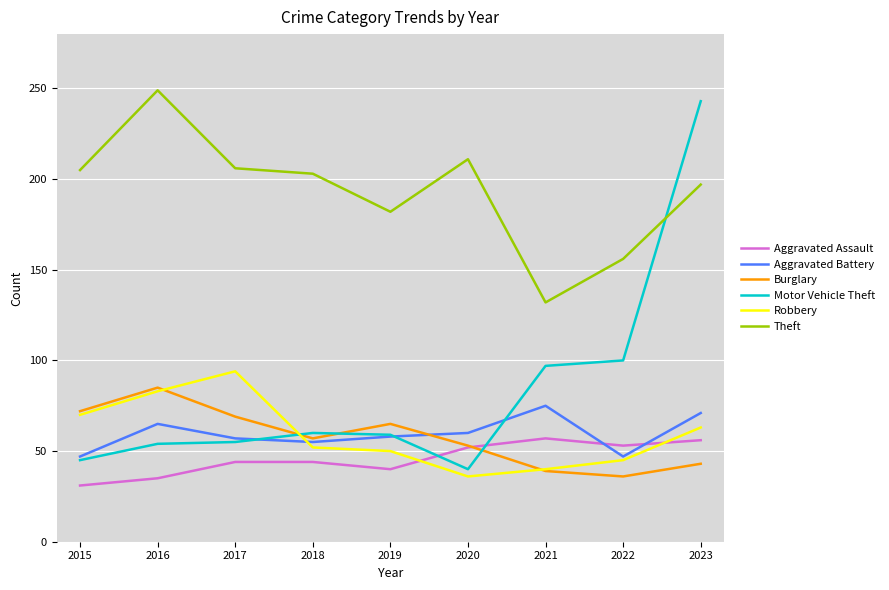

Read the Motor Vehicle Theft value at 2021, to the nearest 10.

100